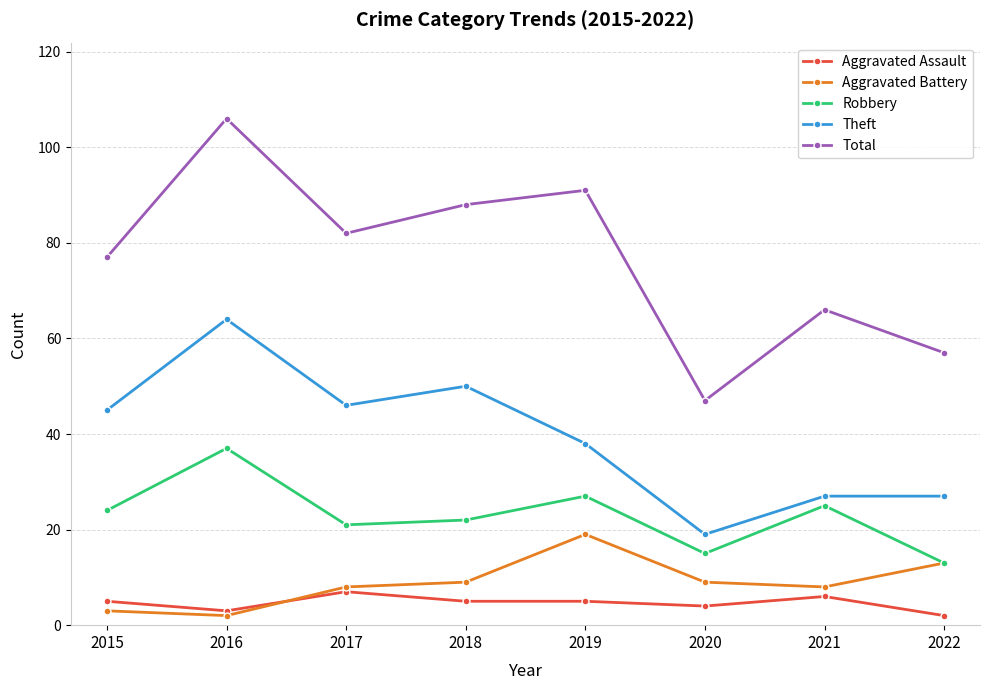

What is the greatest value displayed?

106